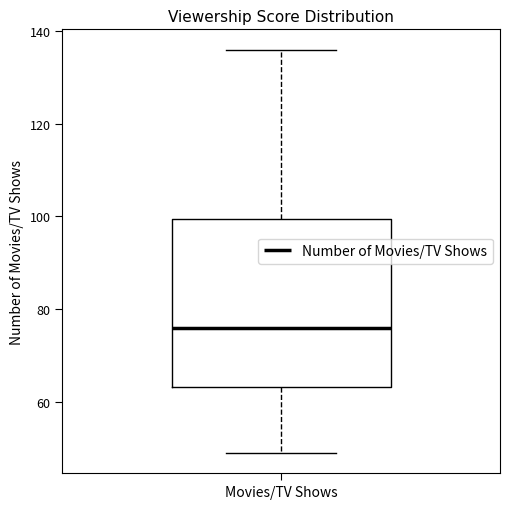

Transcribe this box plot: give where the median line is, the range the box spans, and where the two whiskers end, as read against the y-axis. The values are not printed on the chart, so give them approximately, as read against the axis.

median 76, box 64 to 100, whiskers 50 to 136